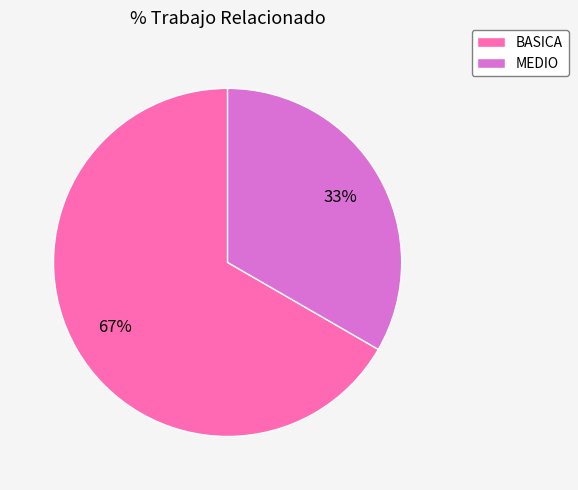

What is the smallest slice in the pie chart?

MEDIO